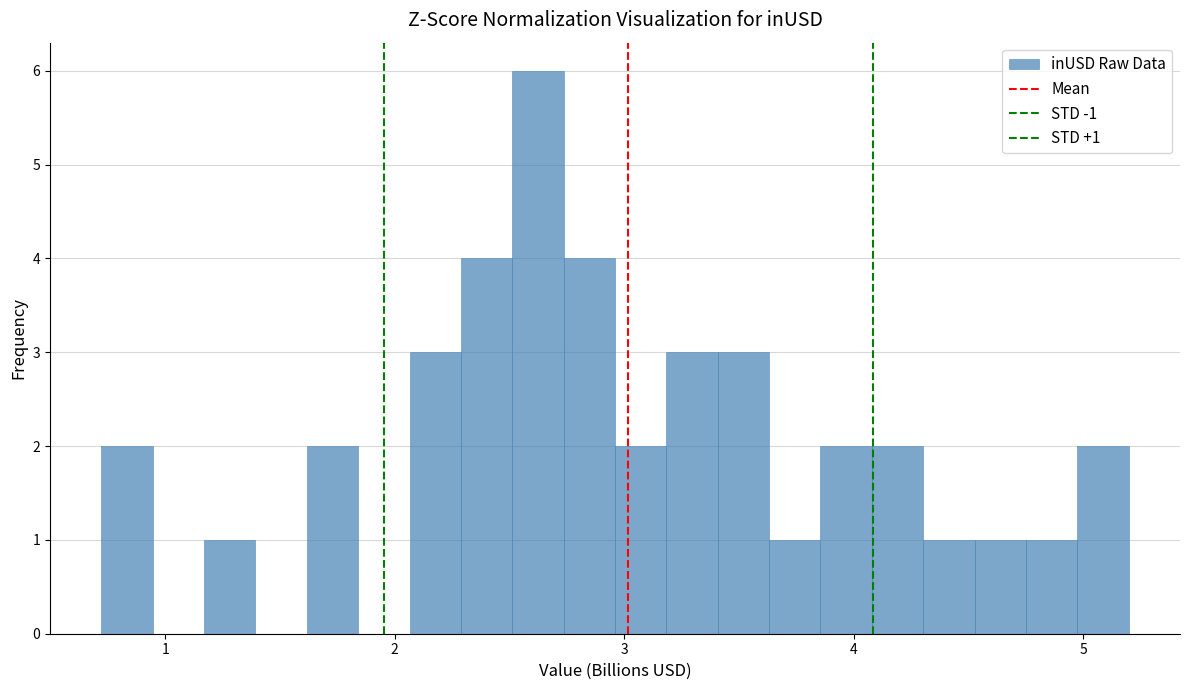

Read against the x-axis, roughly where is the centre of the tallest bar?

2.6